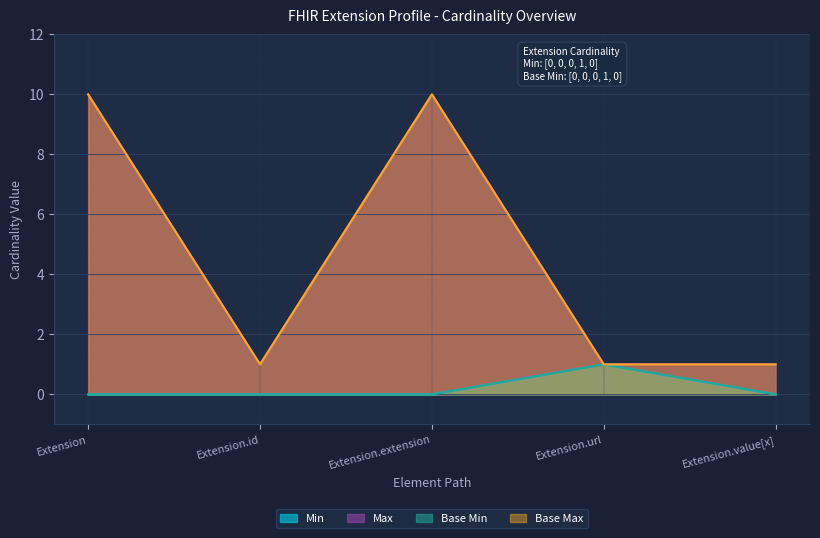

What is the difference between the highest and lowest values at Extension.id?

1